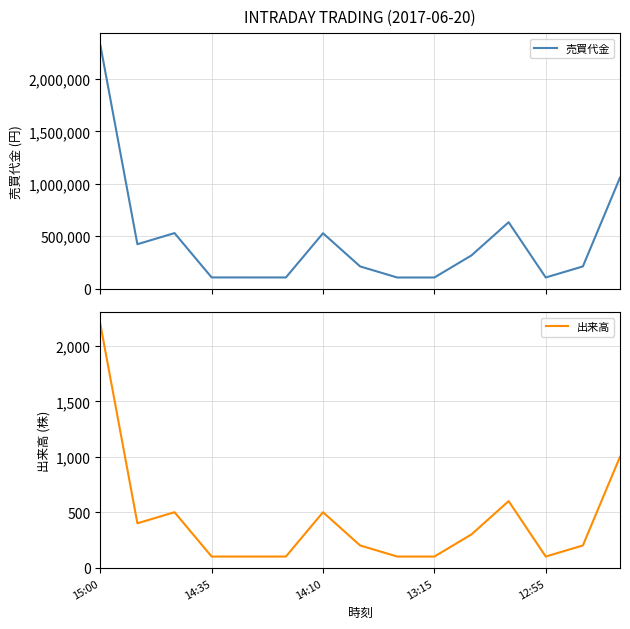

At which label does 出来高 reach its peak?

15:00